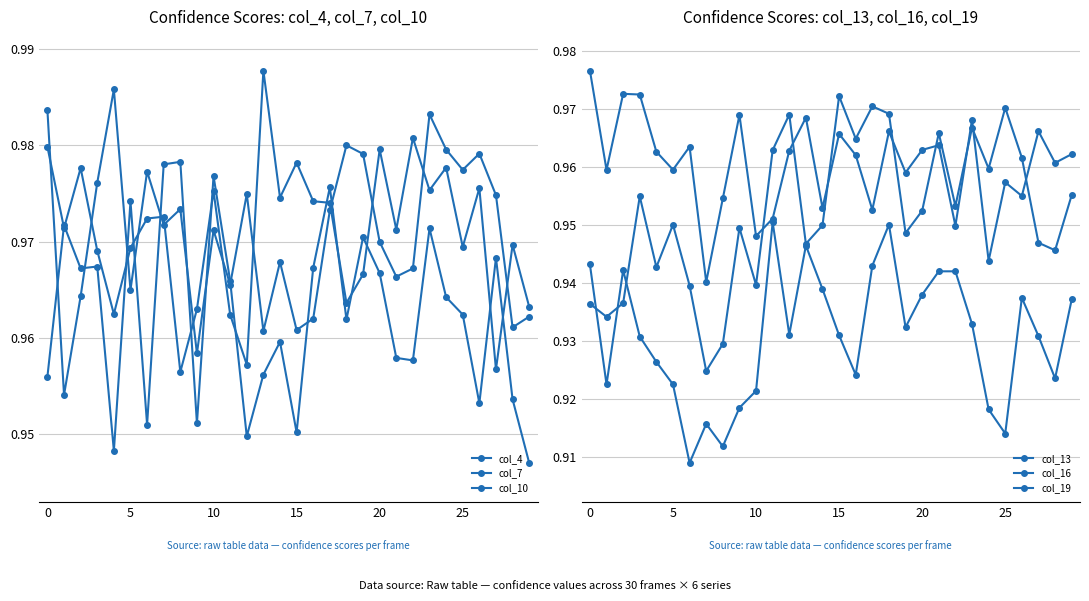

Is it true that col_16 equals 0.9 at 14?

True